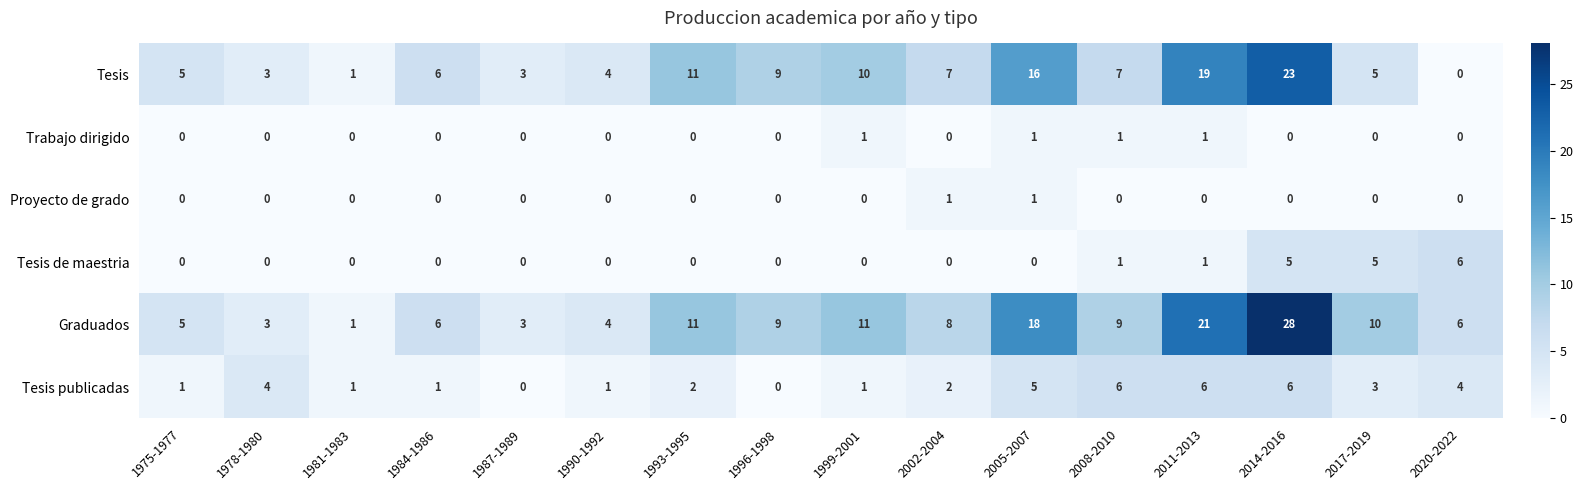

Count the number of data series in this chart.

6